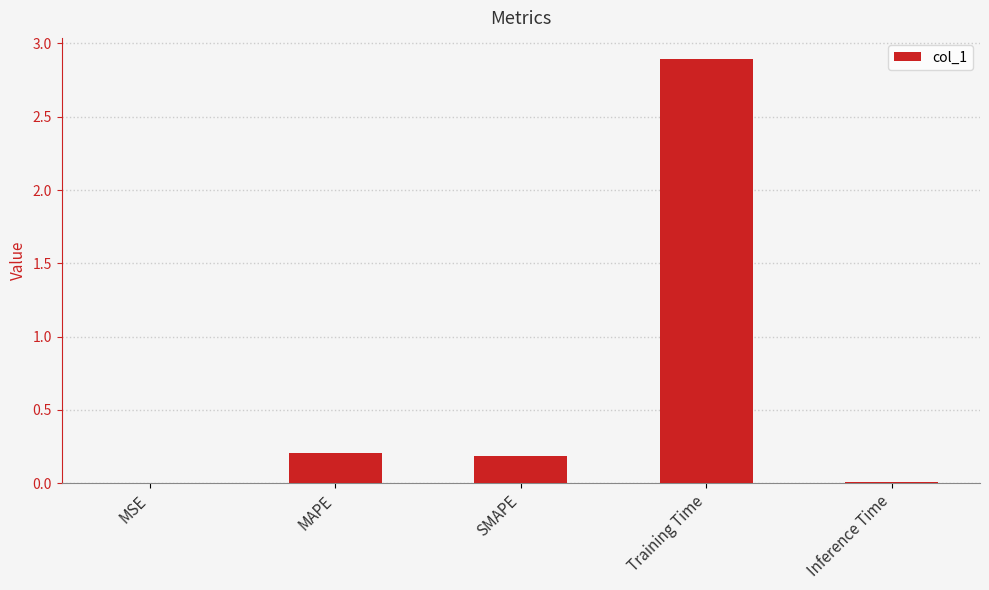

What is the sum of all values?

3.3